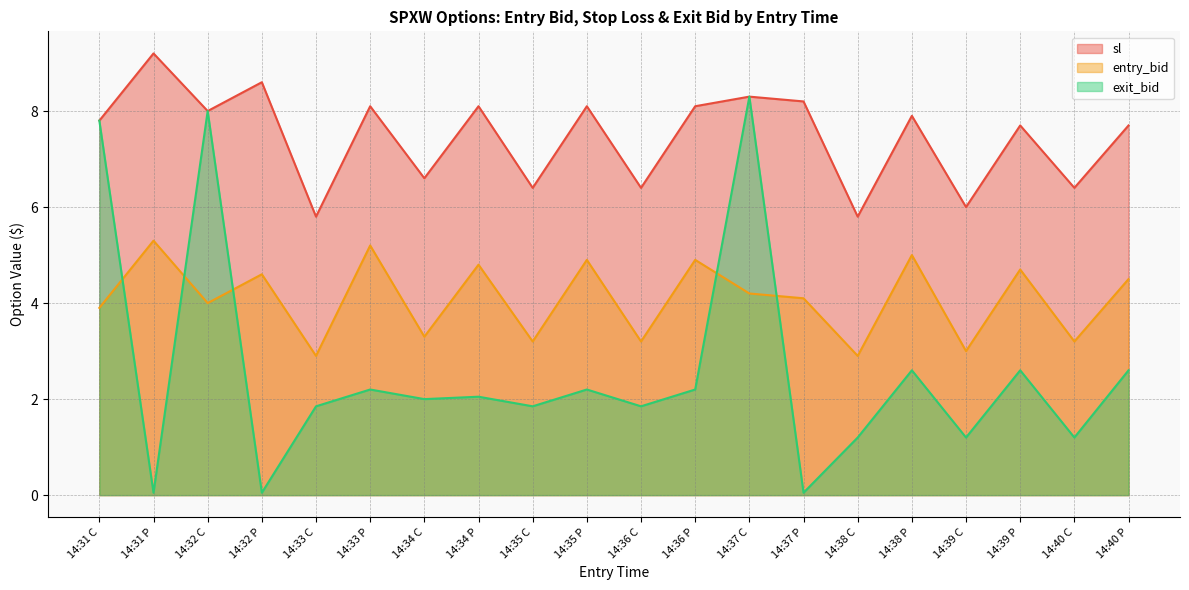

At how many categories does at least one series exceed 8?

8